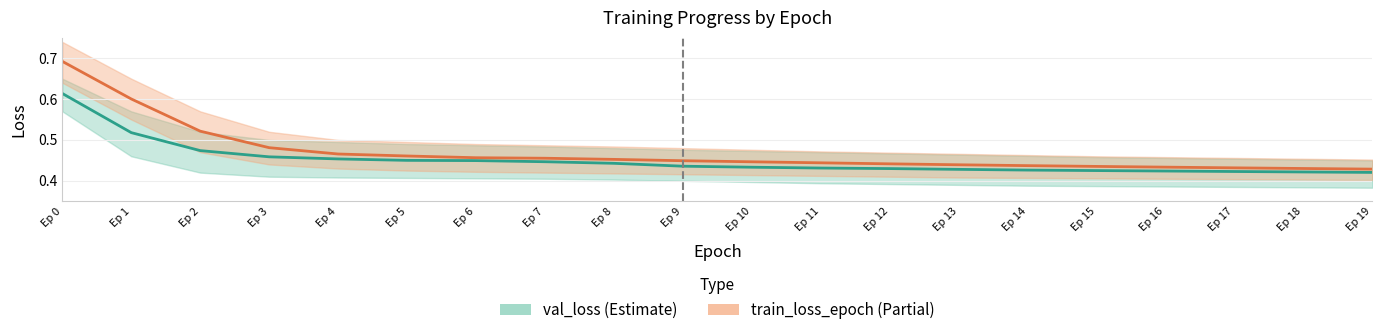

What value does the train_loss_epoch series have at Ep 11?

0.4